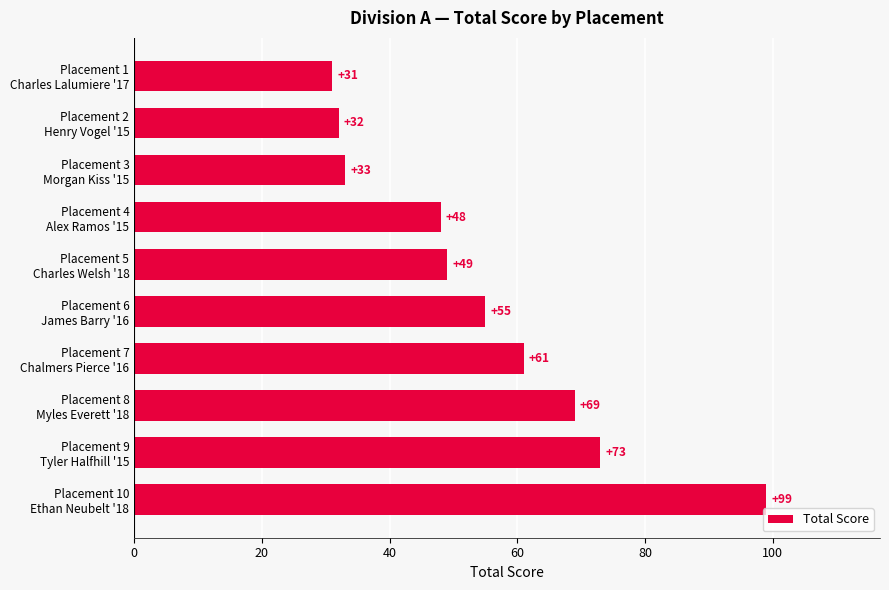

What is the value of the 2nd bar from the top?

32